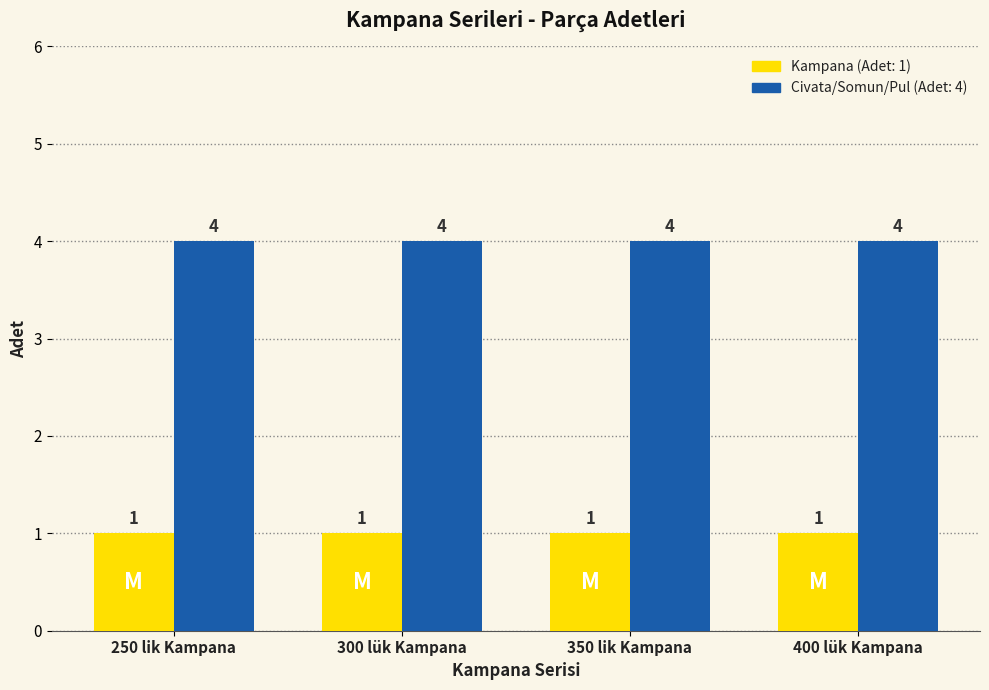

How many bars are there in each group?

2